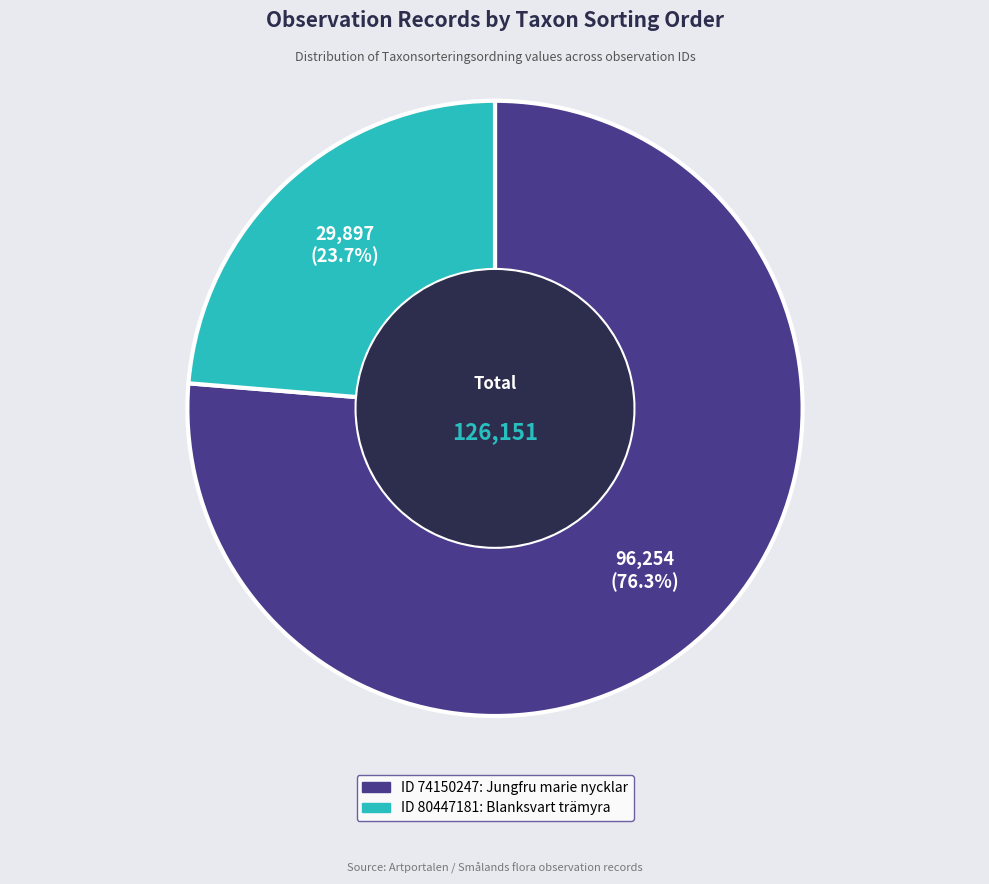

Is there a majority slice in this chart?

Yes